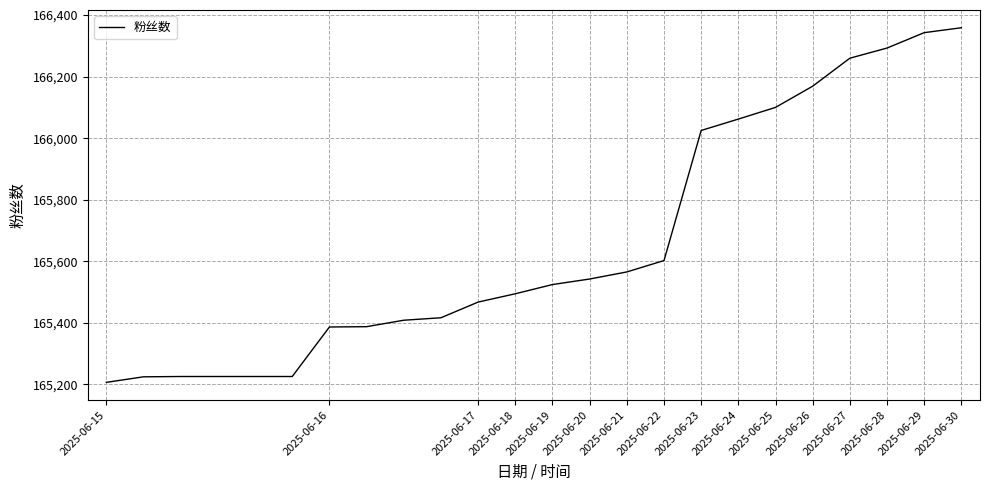

What is the smallest value displayed?

165206